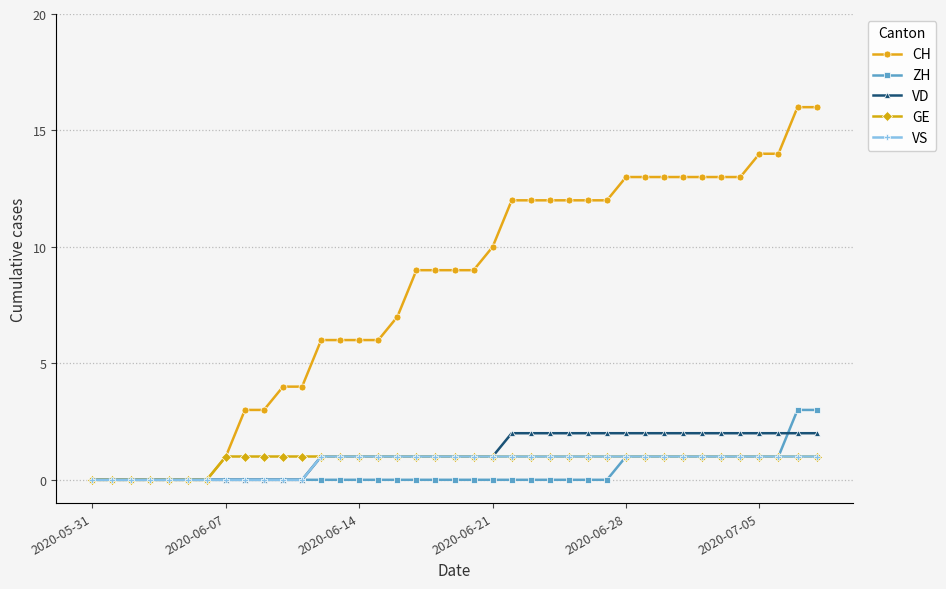

What is the greatest value displayed?

16